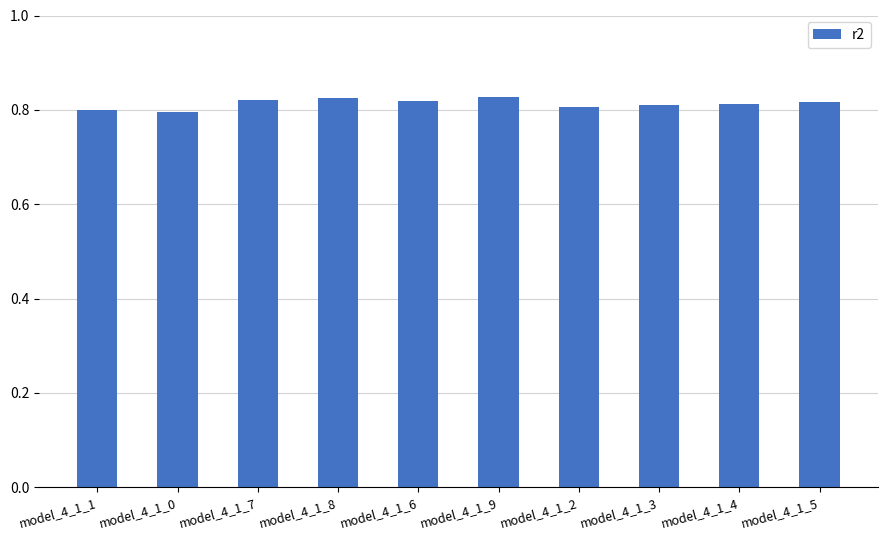

The value at model_4_1_8 is 0.2. True or false?

False